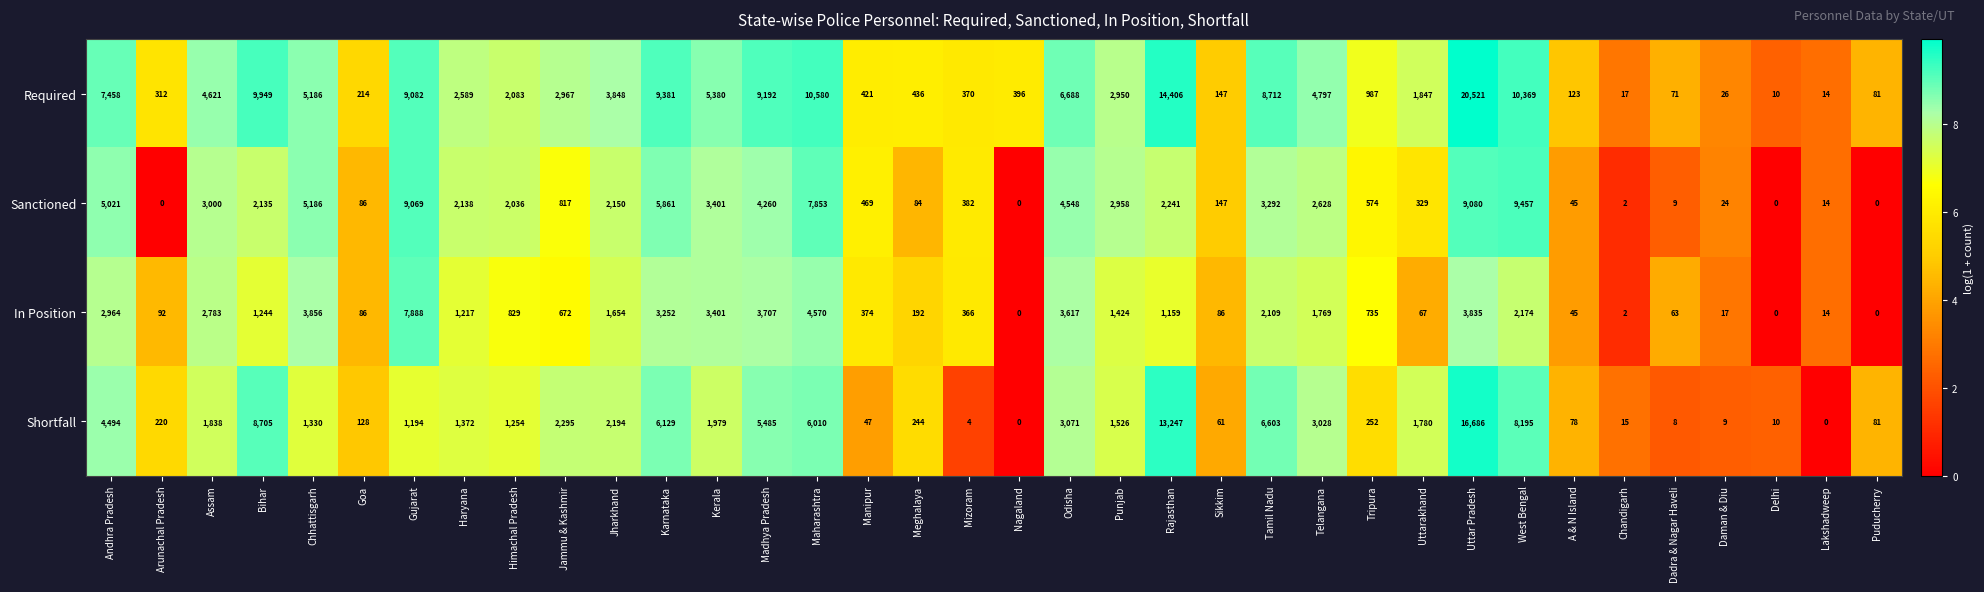

Between Andhra Pradesh and Maharashtra, which series saw the biggest shift?

Required